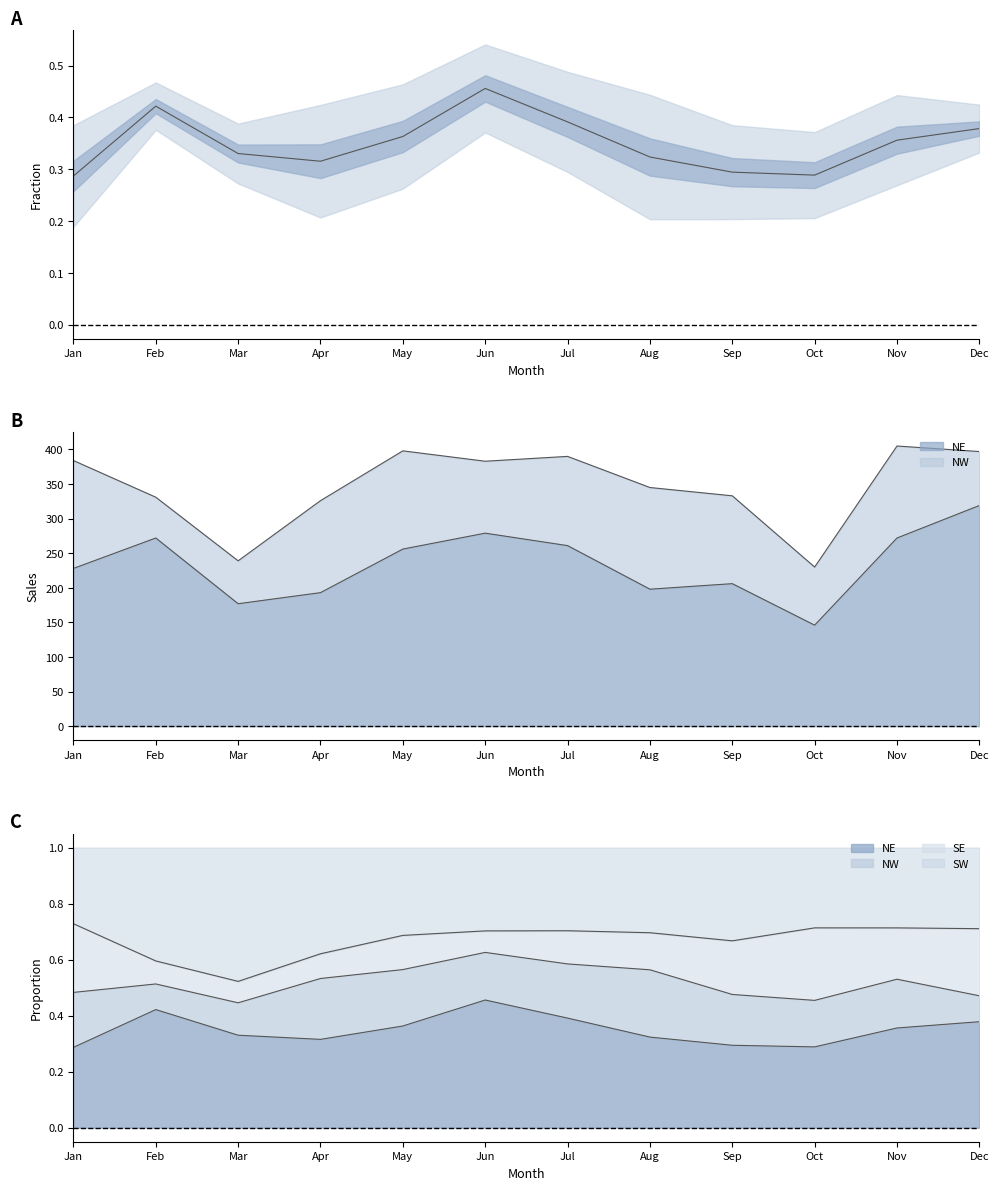

List the labels in order of value, smallest first.

Jan, Oct, Sep, Apr, Aug, Mar, Nov, May, Dec, Jul, Feb, Jun